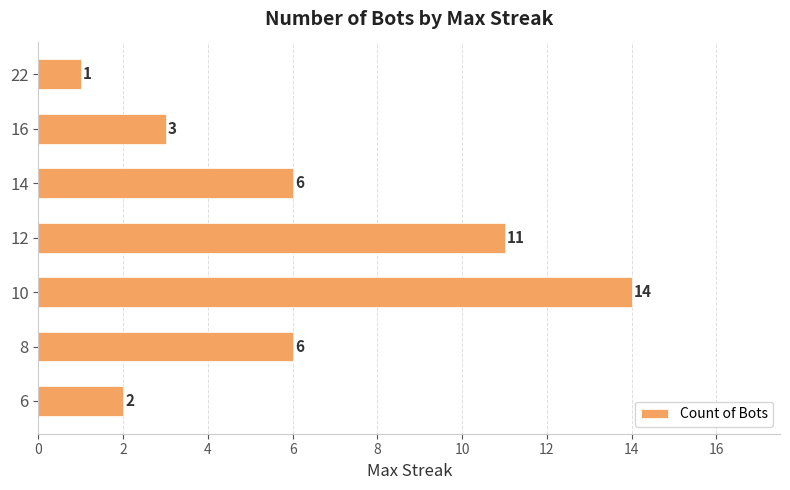

What value does the data have at 10, to the nearest 5?

15